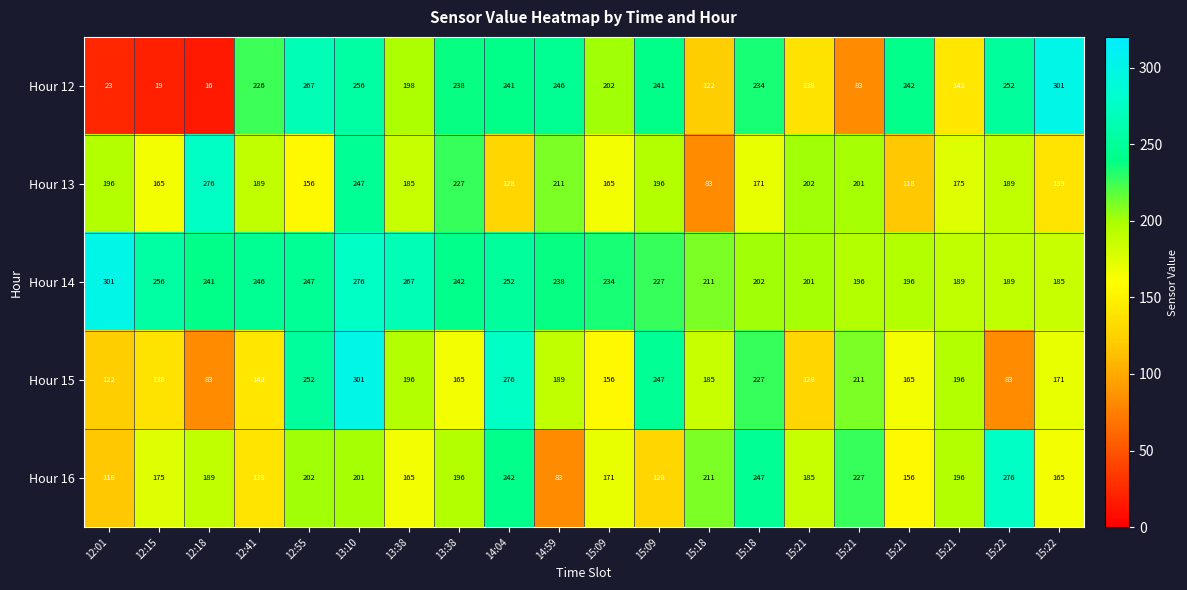

How many distinct data groups are displayed?

5